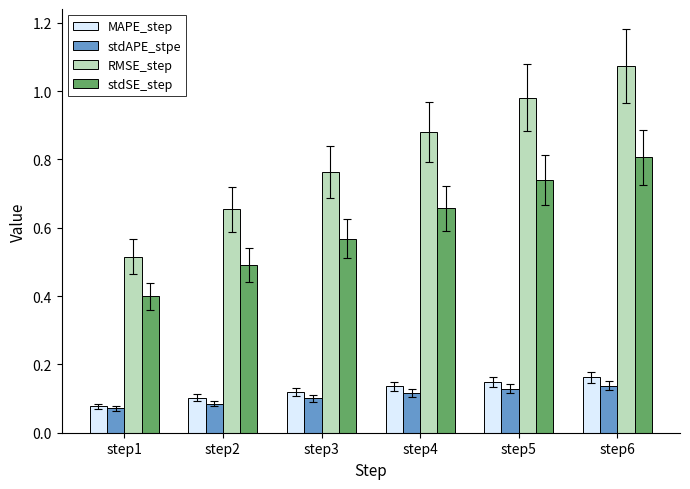

At how many categories does at least one series exceed 0?

6